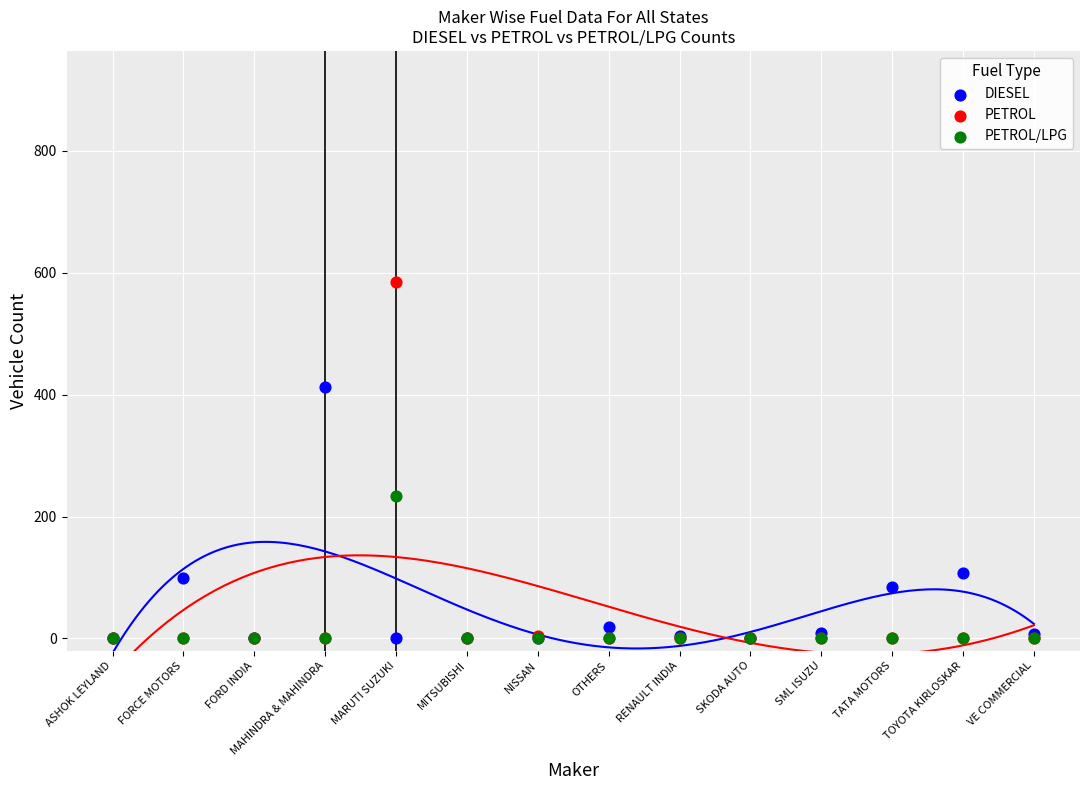

Which series reaches the maximum Y coordinate?

PETROL